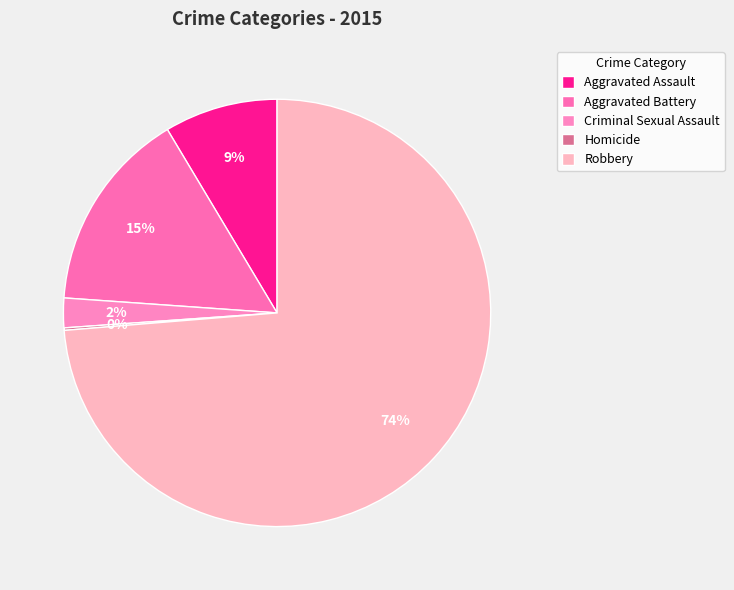

To the nearest percent, what is the average slice percentage?

20%